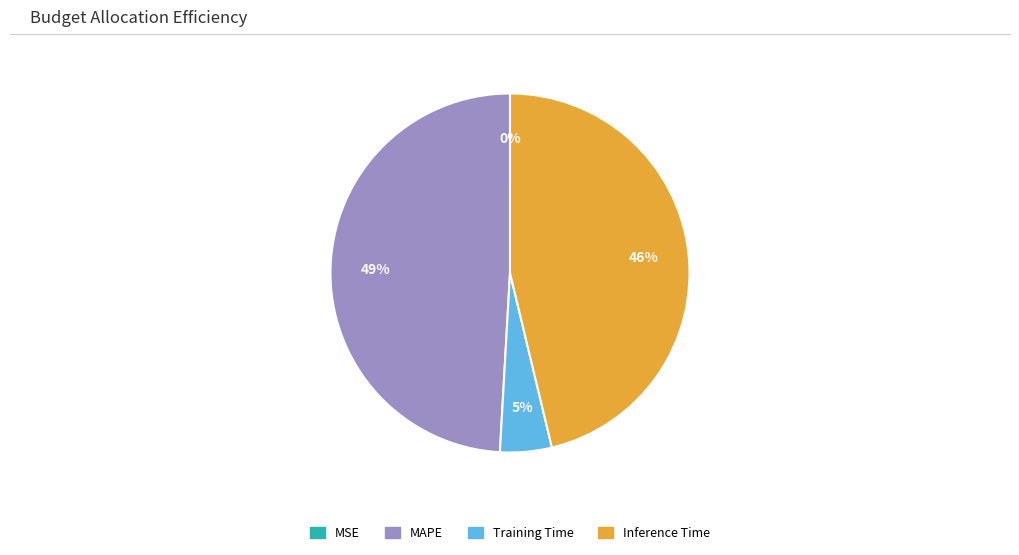

Combined, do Training Time and Inference Time account for over 50%?

Yes